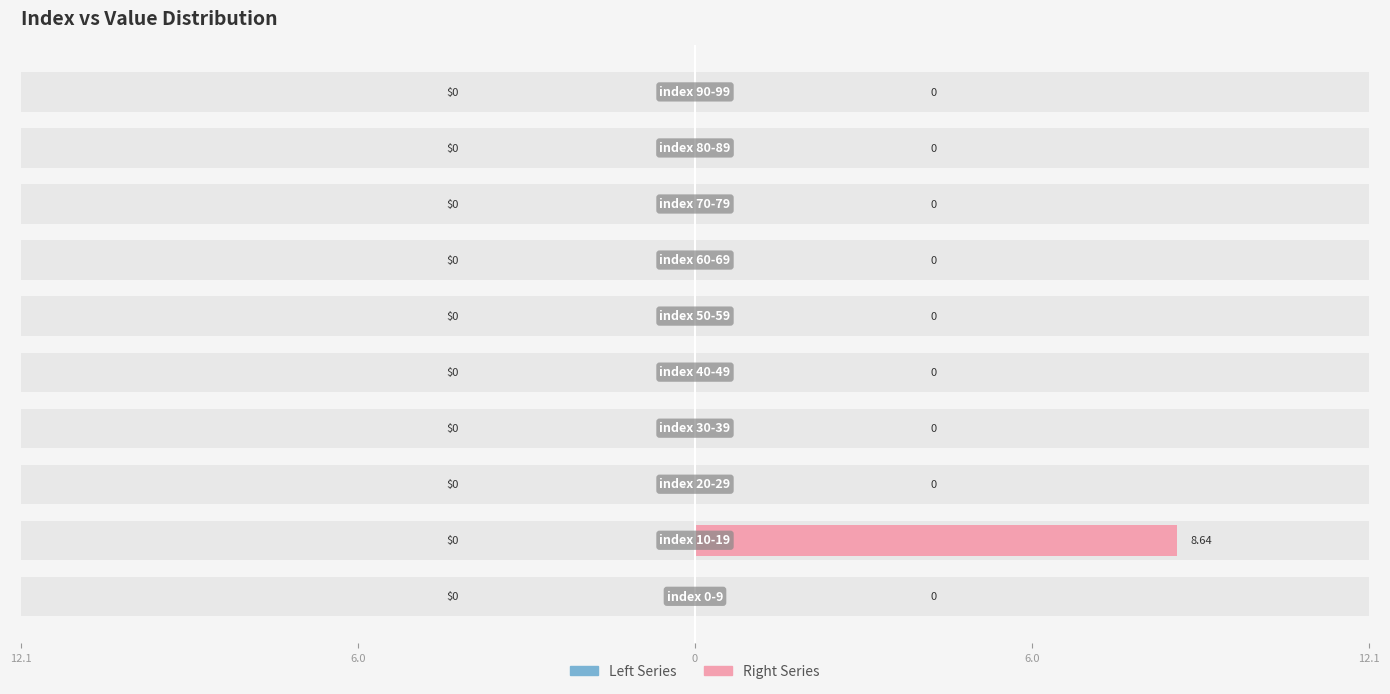

What are all the series names shown in the legend?

Left Series, Right Series